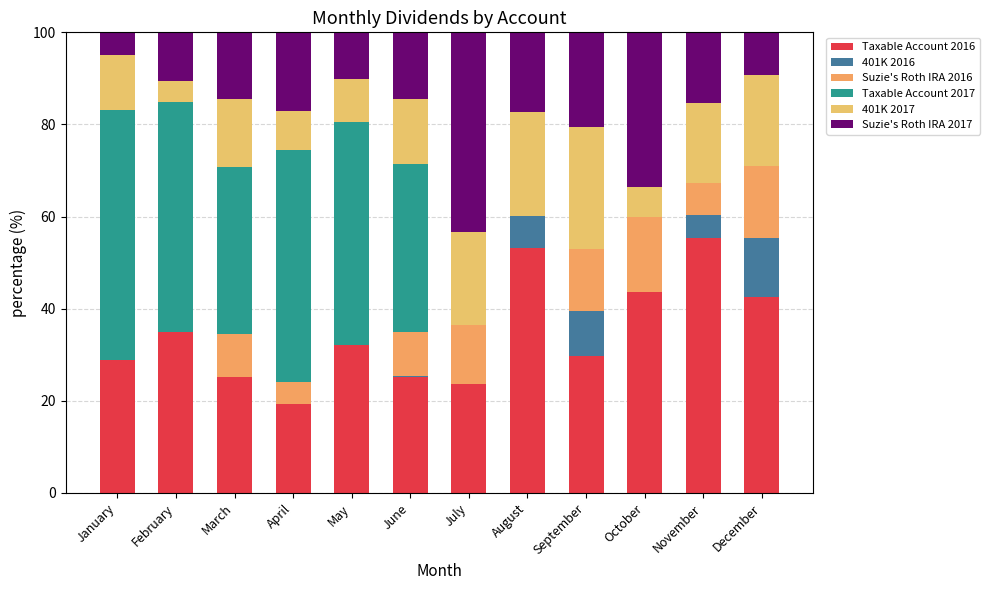

How many distinct data groups are displayed?

6